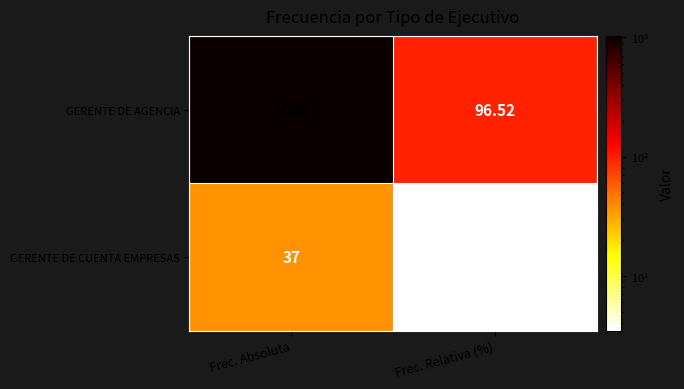

At Frec. Relativa (%), list the series in order from largest to smallest.

GERENTE DE AGENCIA, GERENTE DE CUENTA EMPRESAS